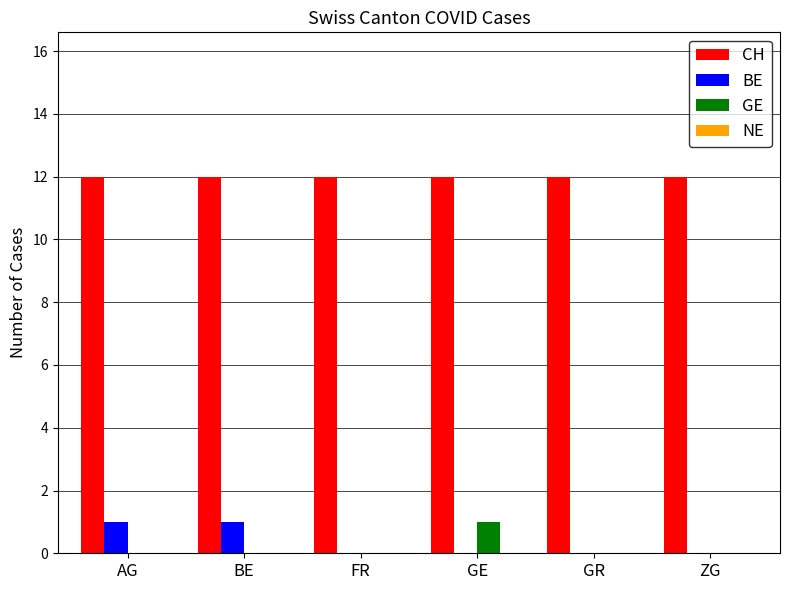

The CH series shows 12 at GR. True or false?

True